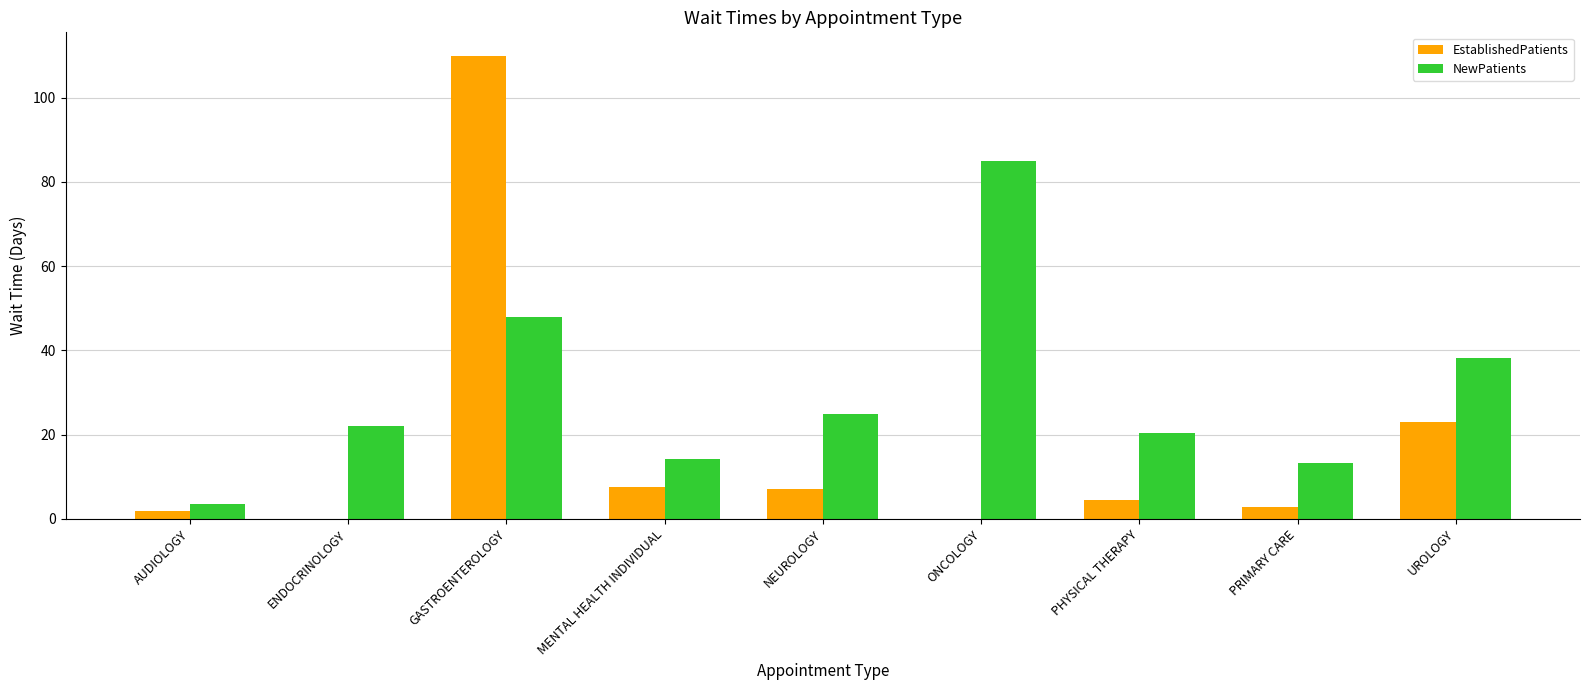

At which label is EstablishedPatients closest to 55?

UROLOGY